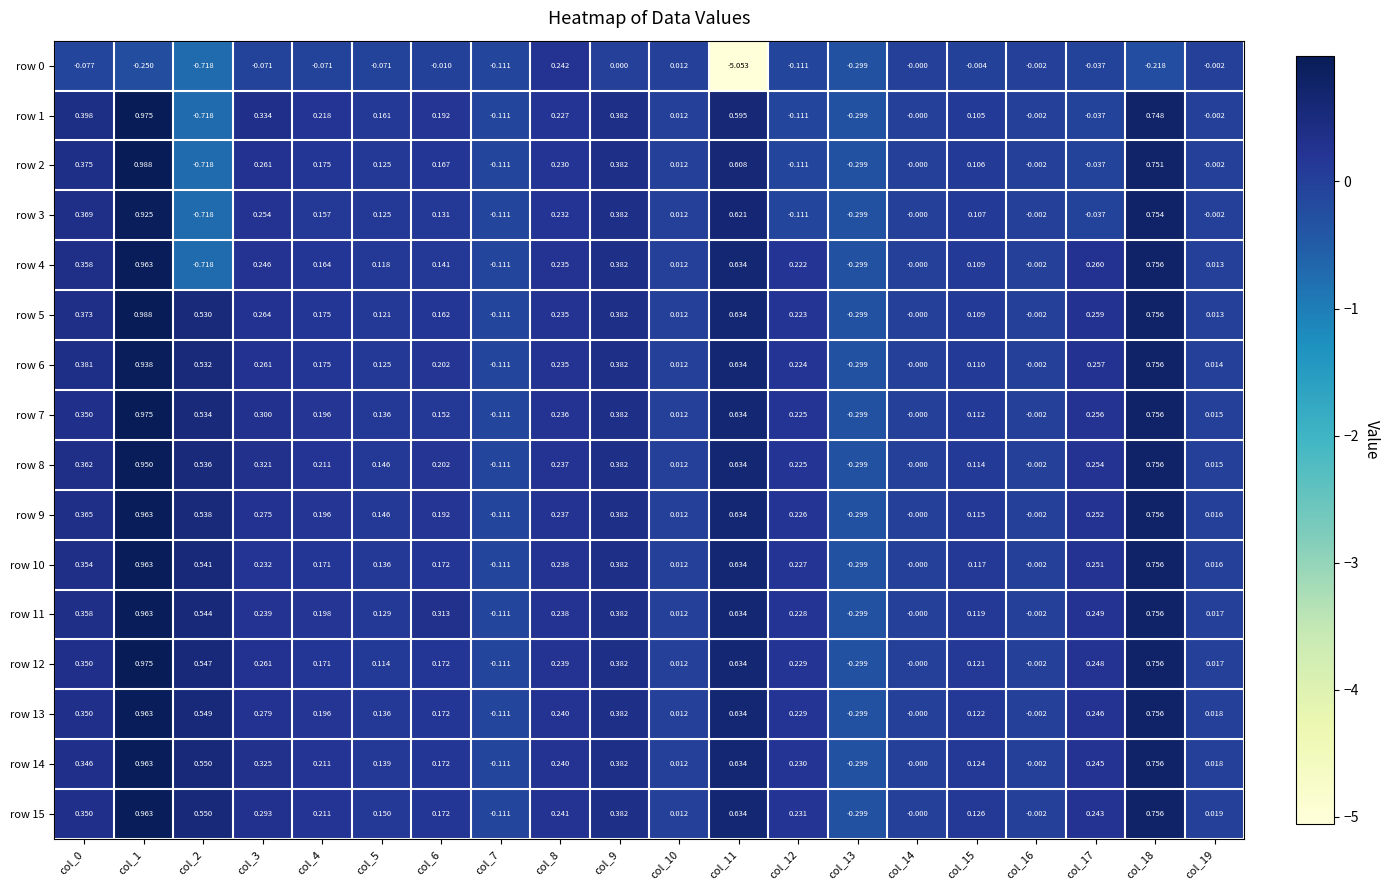

Which category has the lowest value across all series?

col_11